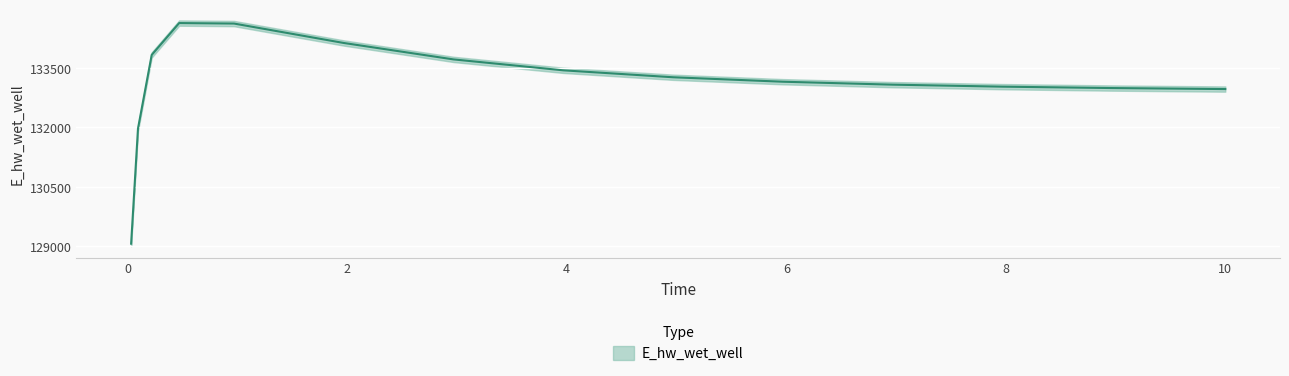

What is the change in value from 0.96875 to 4.96875?

-1352.3